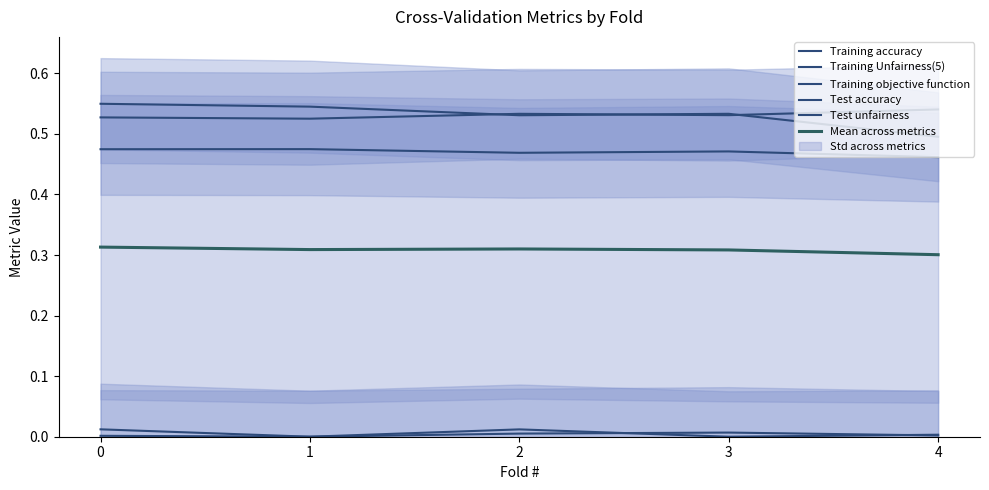

Is the value of Training accuracy at 2 greater than the value of Training Unfairness(5) at 2?

Yes